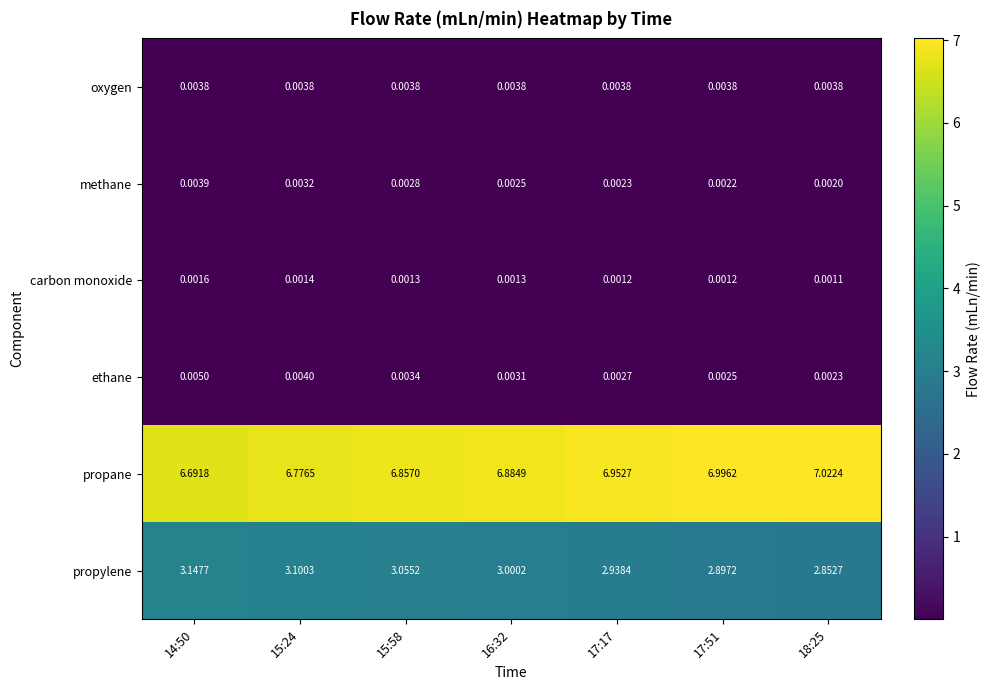

Rank the series at 15:24 from lowest to highest value.

carbon monoxide, methane, oxygen, ethane, propylene, propane